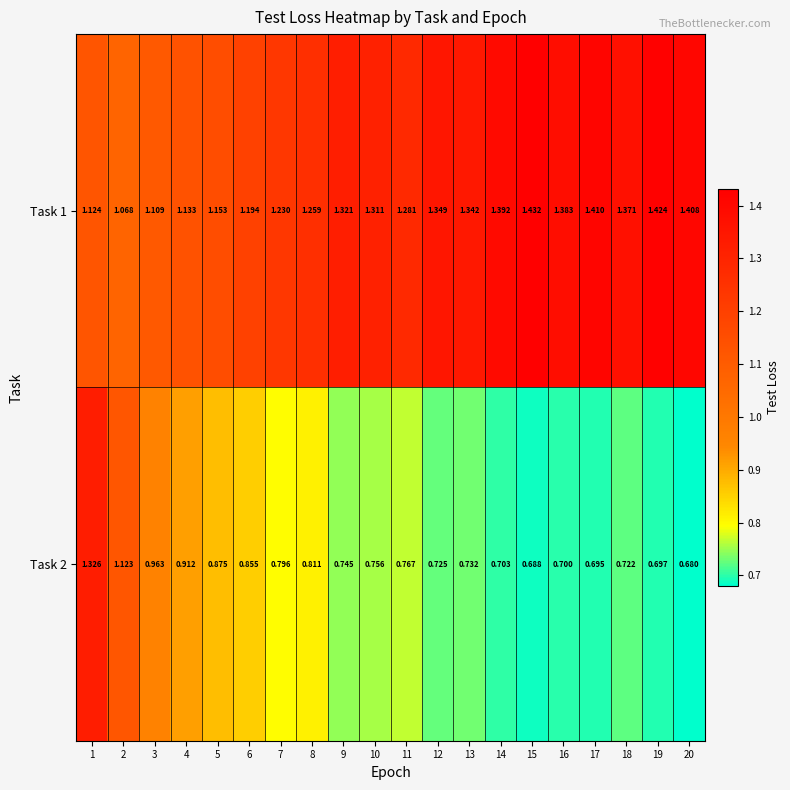

Is the value of Task 1 at 8 greater than the value of Task 2 at 8?

Yes